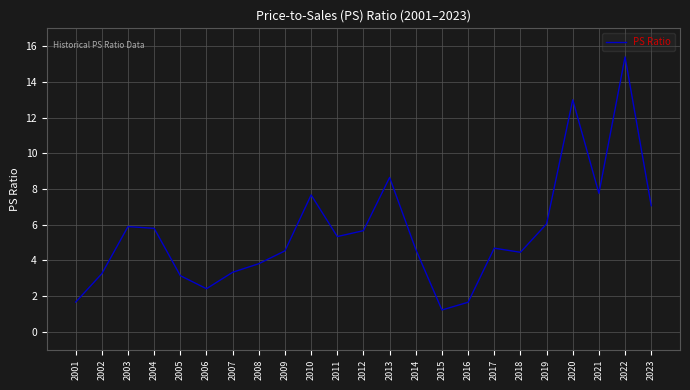

Count the number of data series in this chart.

1